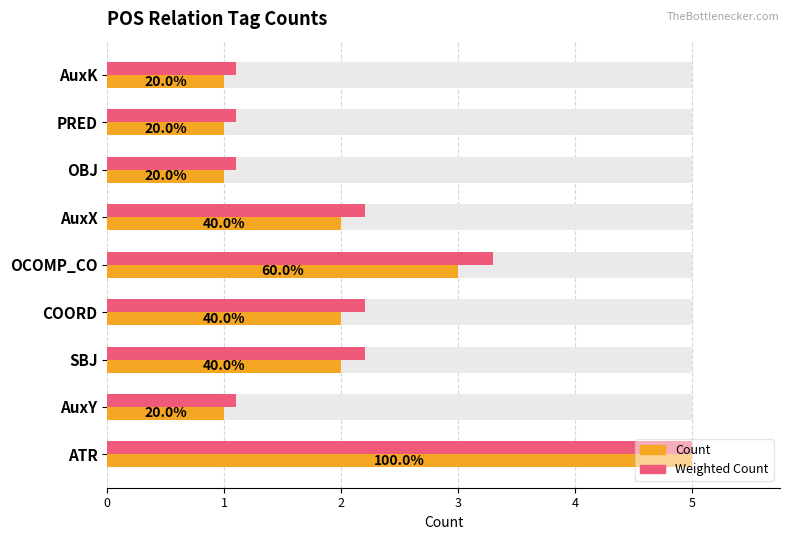

Does the chart contain any negative values?

No